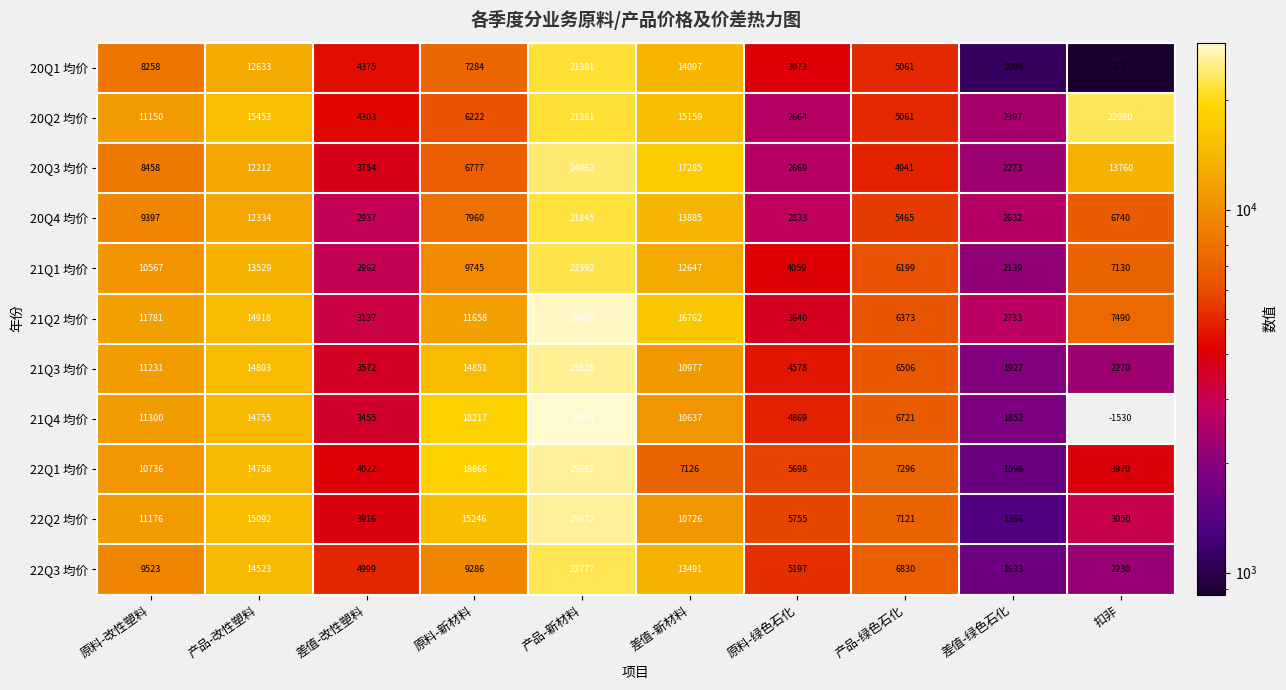

What is the maximum value for 21Q3 均价?

25828